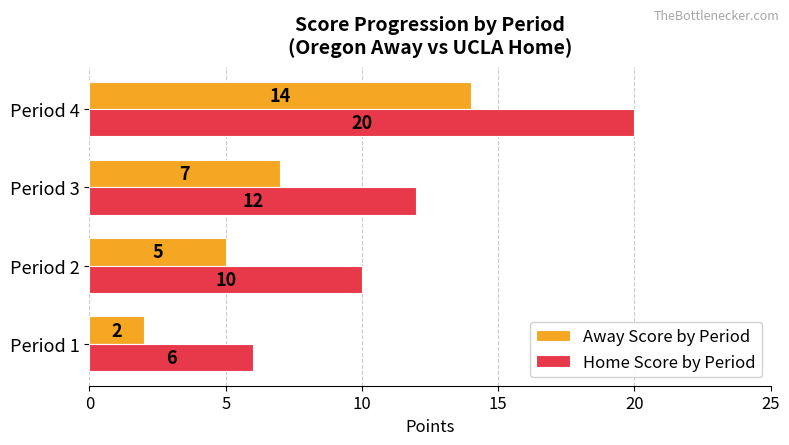

How many series are shown in this chart?

2